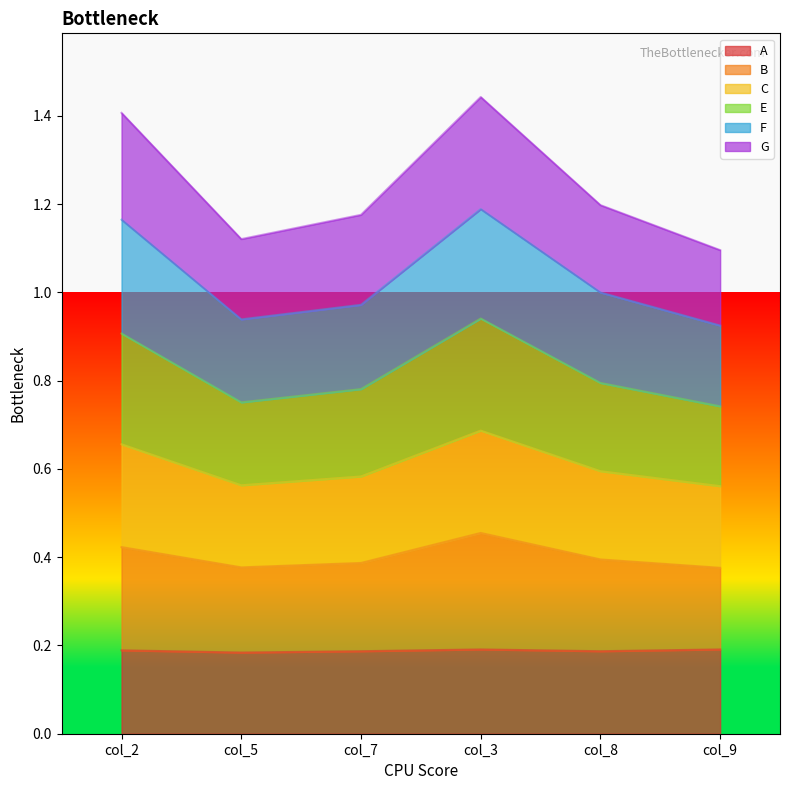

What position from the right is col_3?

3